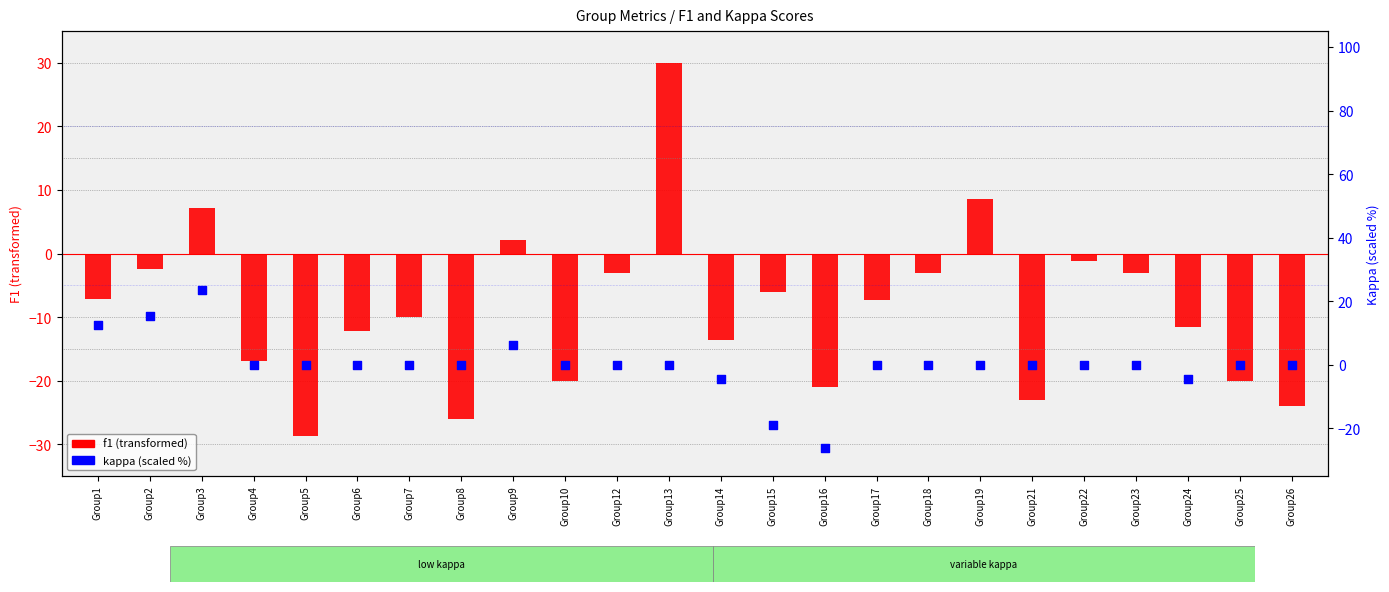

Which series contains the lowest Y value?

f1 (transformed)